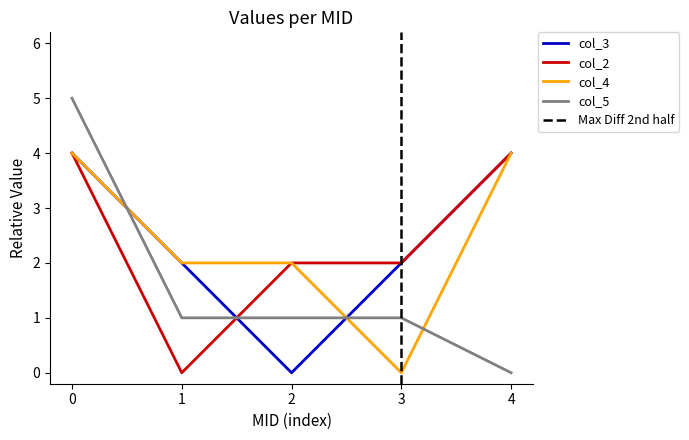

Rank the series by their maximum value, from highest to lowest.

col_5, col_3, col_2, col_4